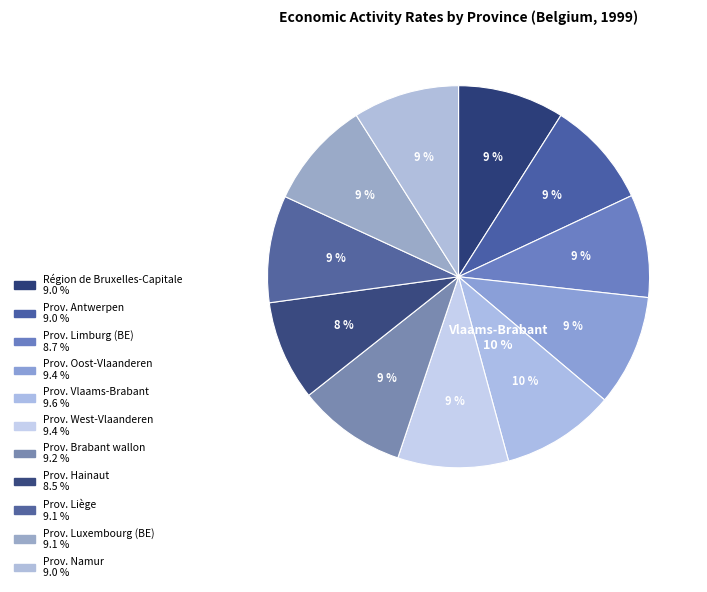

Which has a higher value, Prov. Vlaams-Brabant or Prov. Oost-Vlaanderen?

Prov. Vlaams-Brabant